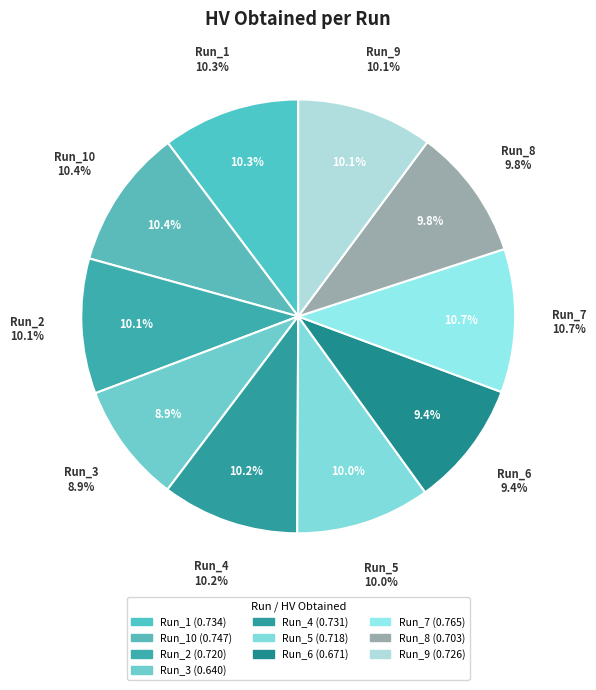

What is the total percentage of Run_5 and Run_6?

19.4%